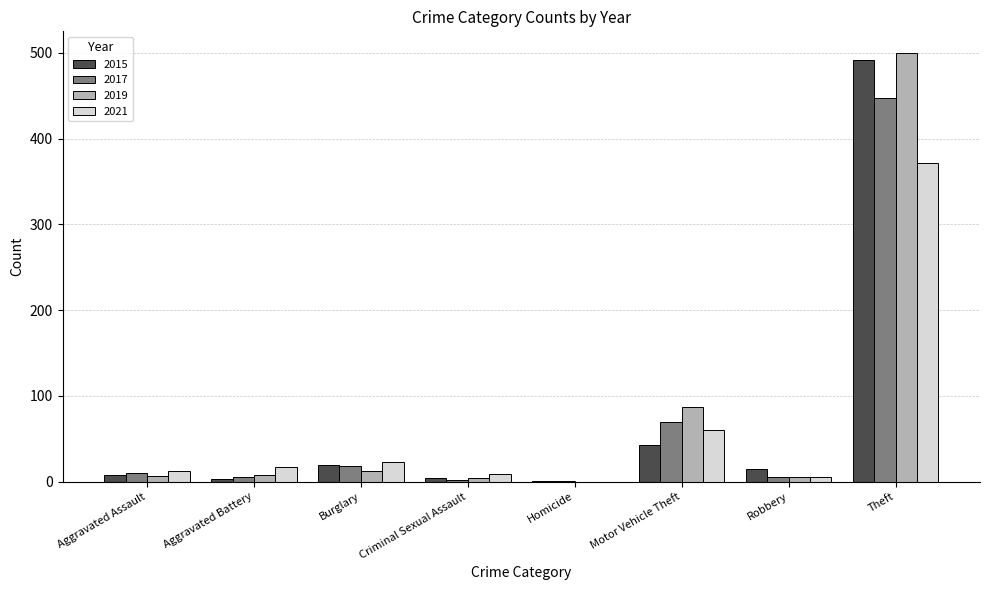

Is it true that 2017 equals 447 at Theft?

True